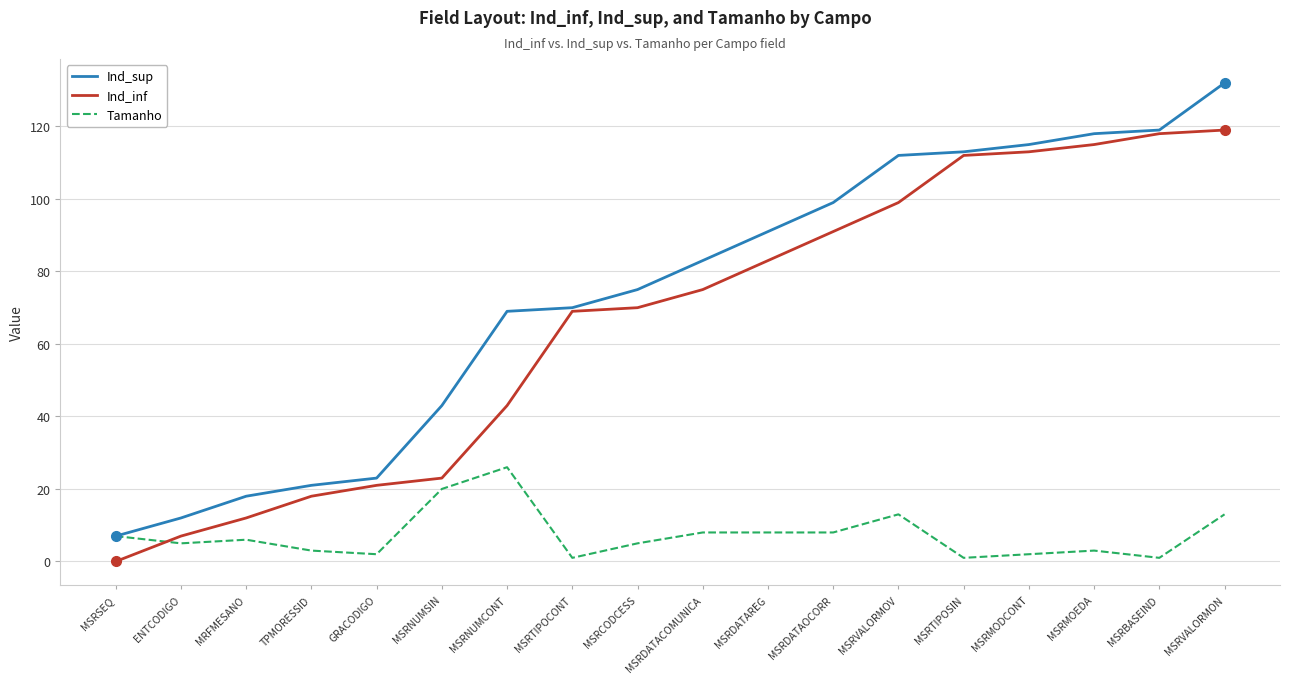

Rank the series by their maximum value, from highest to lowest.

Ind_sup, Ind_inf, Tamanho